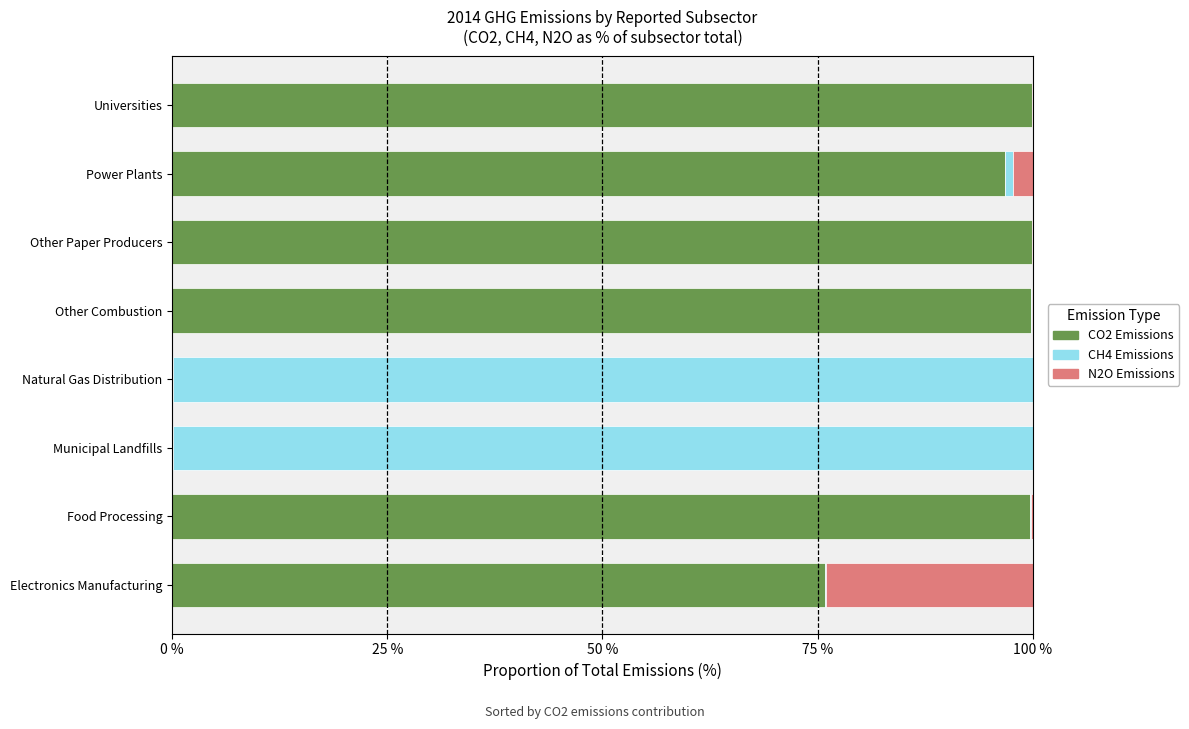

What is the sum of all CO2 Emissions values?

572.2